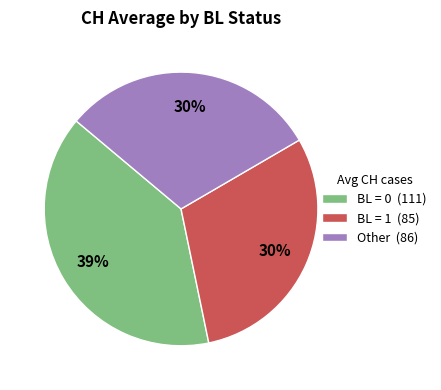

Count the number of slices in the pie.

3